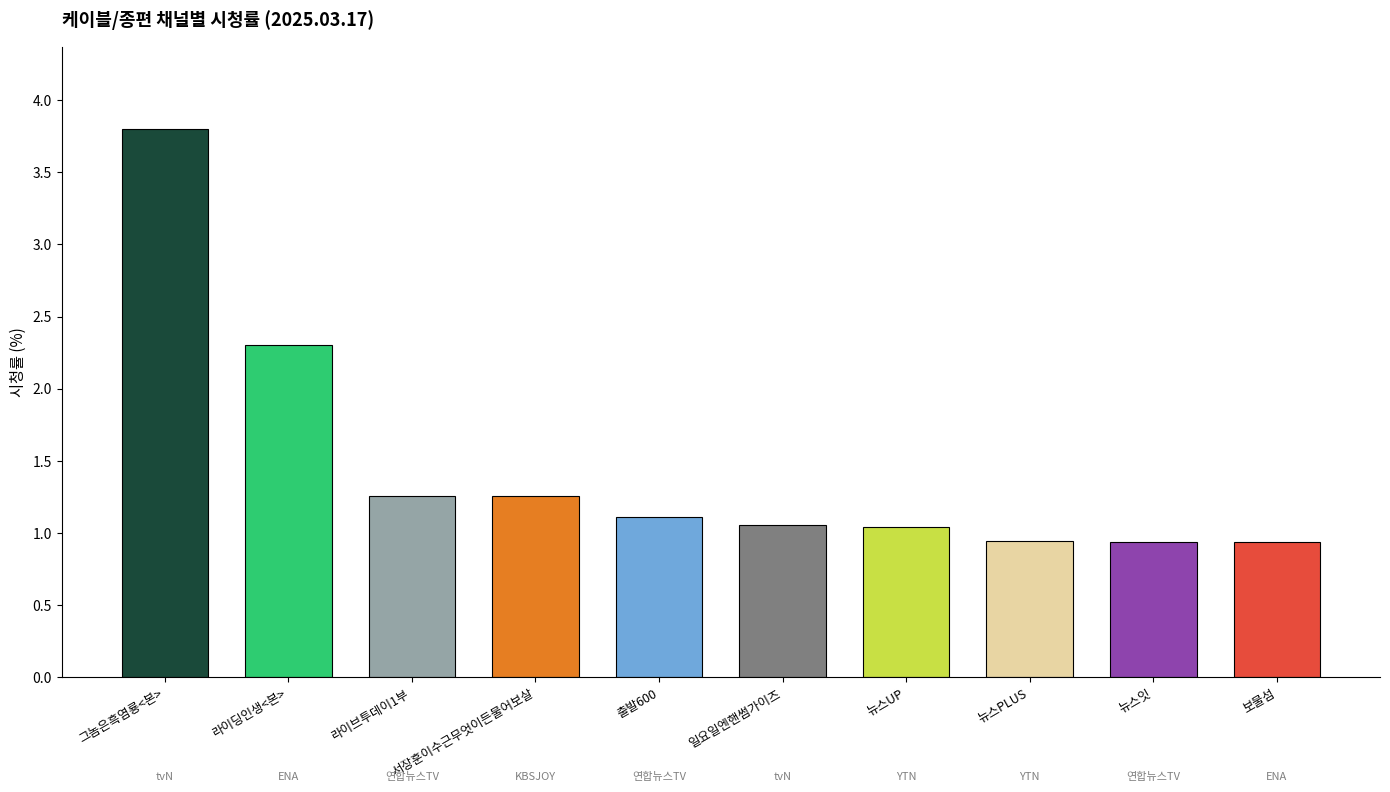

What is the smallest value displayed?

0.9